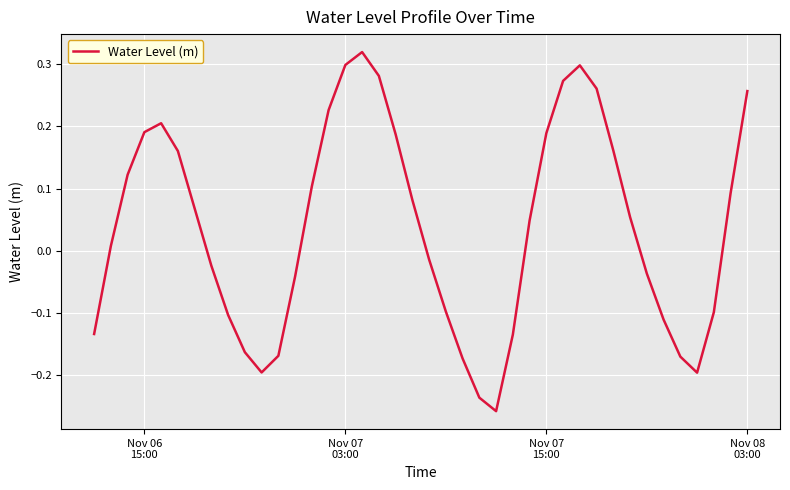

Does the chart display data point markers on the line(s)?

No